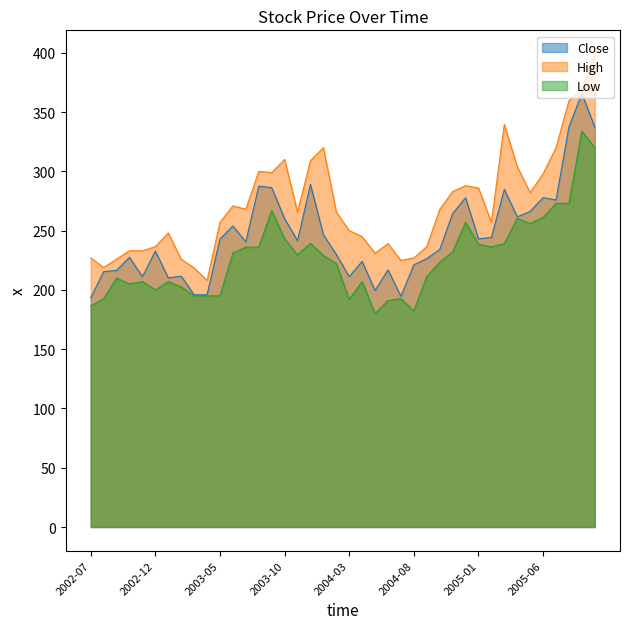

Which series changed the most between 2003-10 and 2004-06?

High